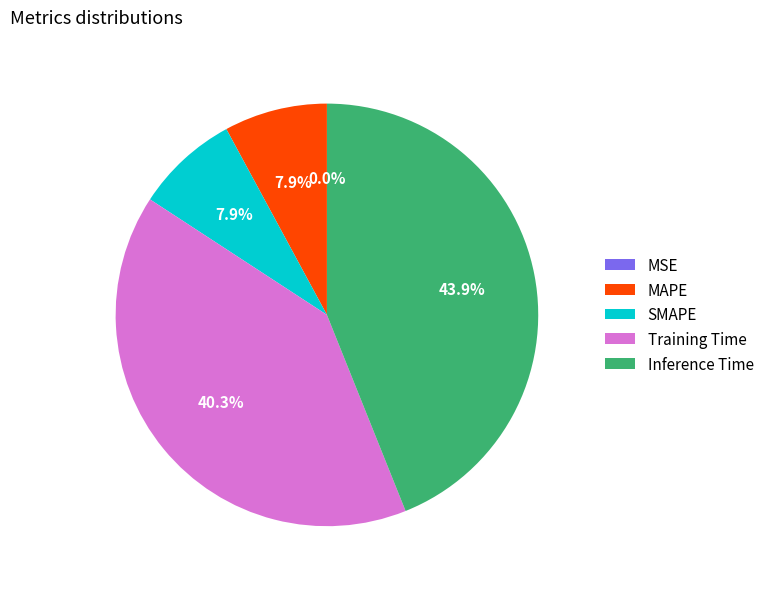

How many slices are in this pie chart?

5